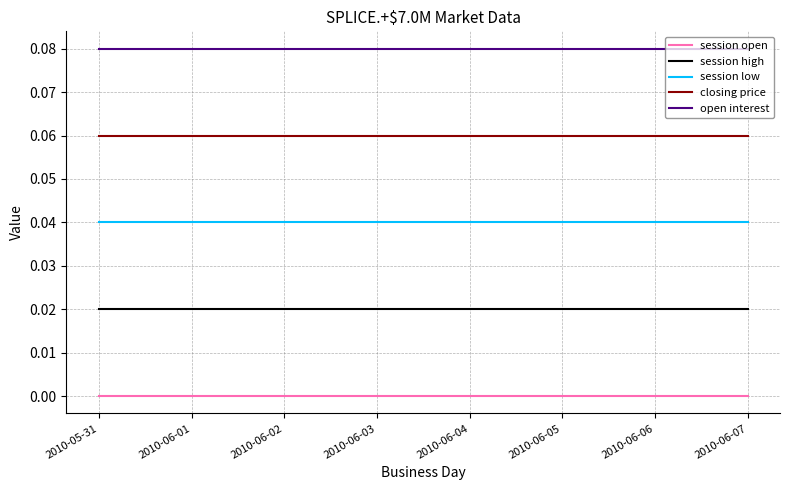

How many lines are shown in the chart?

5